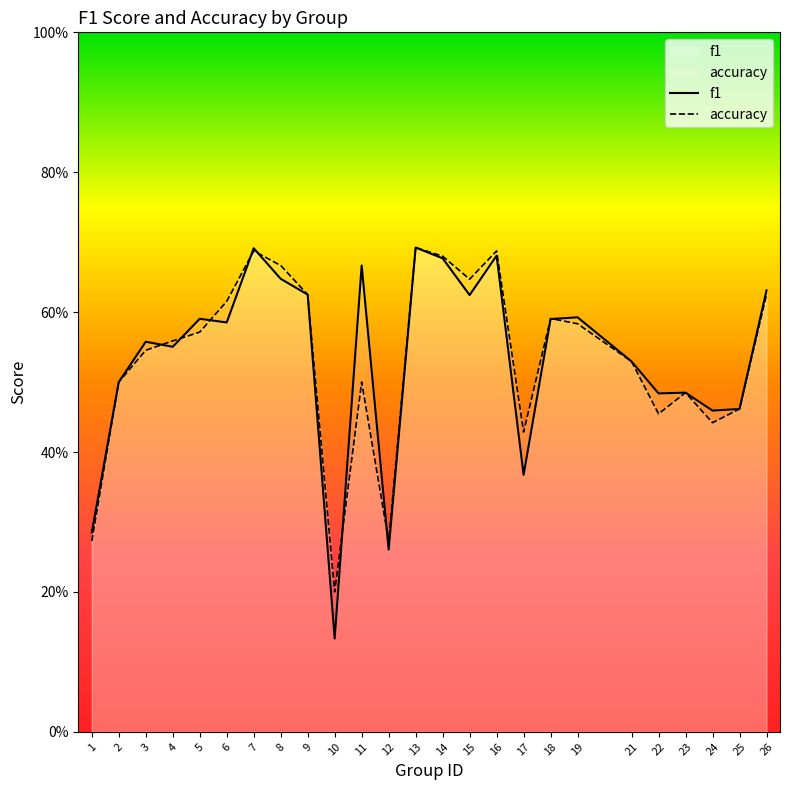

The f1 series shows 0.5 at 24. True or false?

True